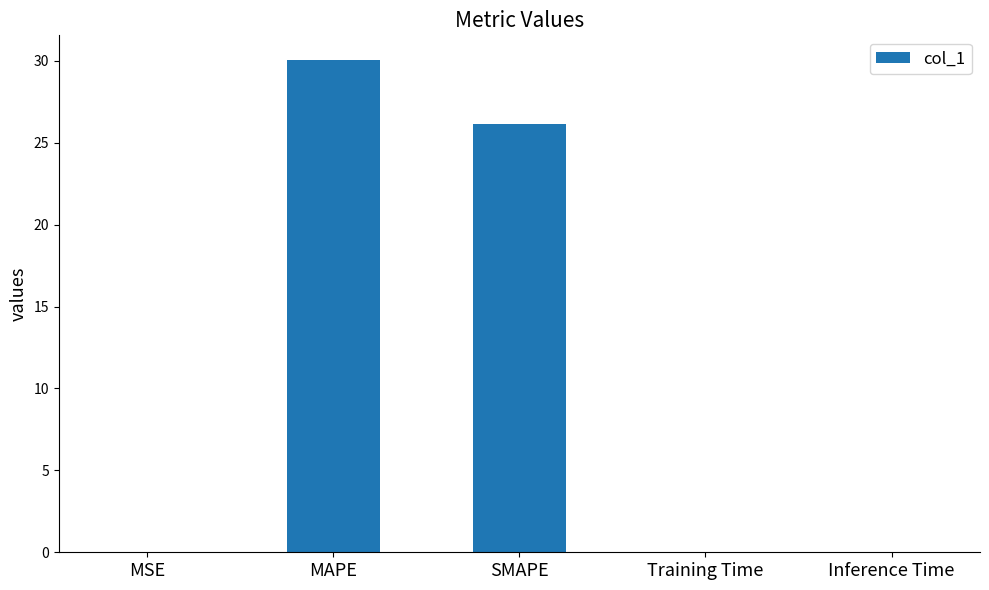

Between SMAPE and MSE, which is larger?

SMAPE